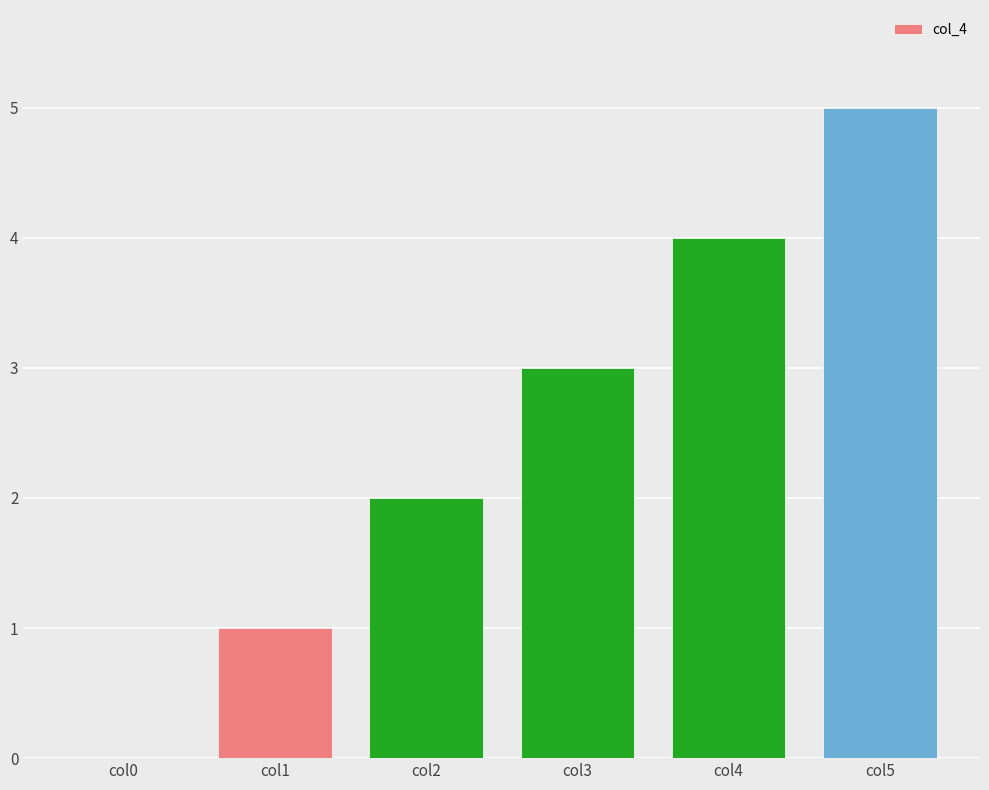

How many data points does each series have?

6